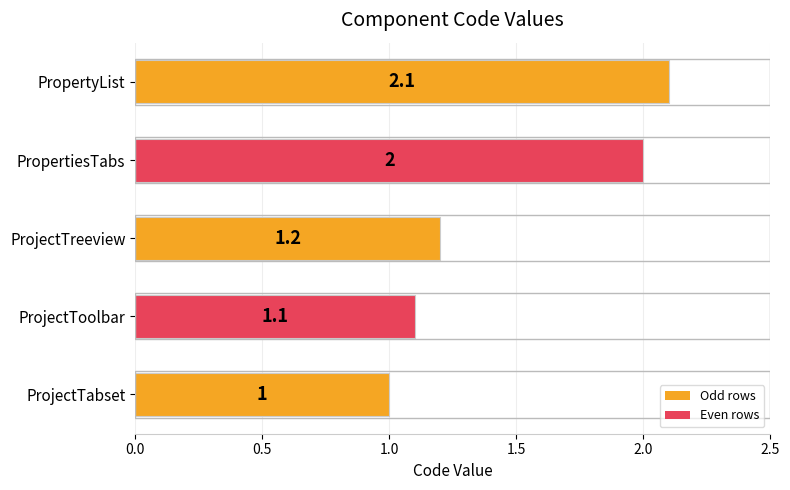

Reading top to bottom, extract all data points from this chart.

2.1	2.0	1.2	1.1	1.0